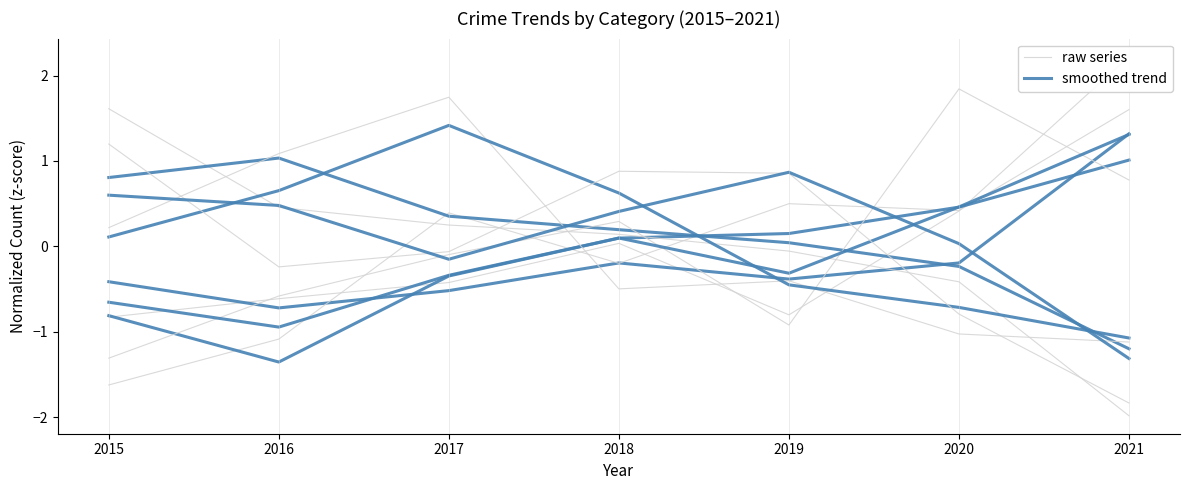

Which series ends up on top after the final intersection of smoothed trend and raw series?

raw series